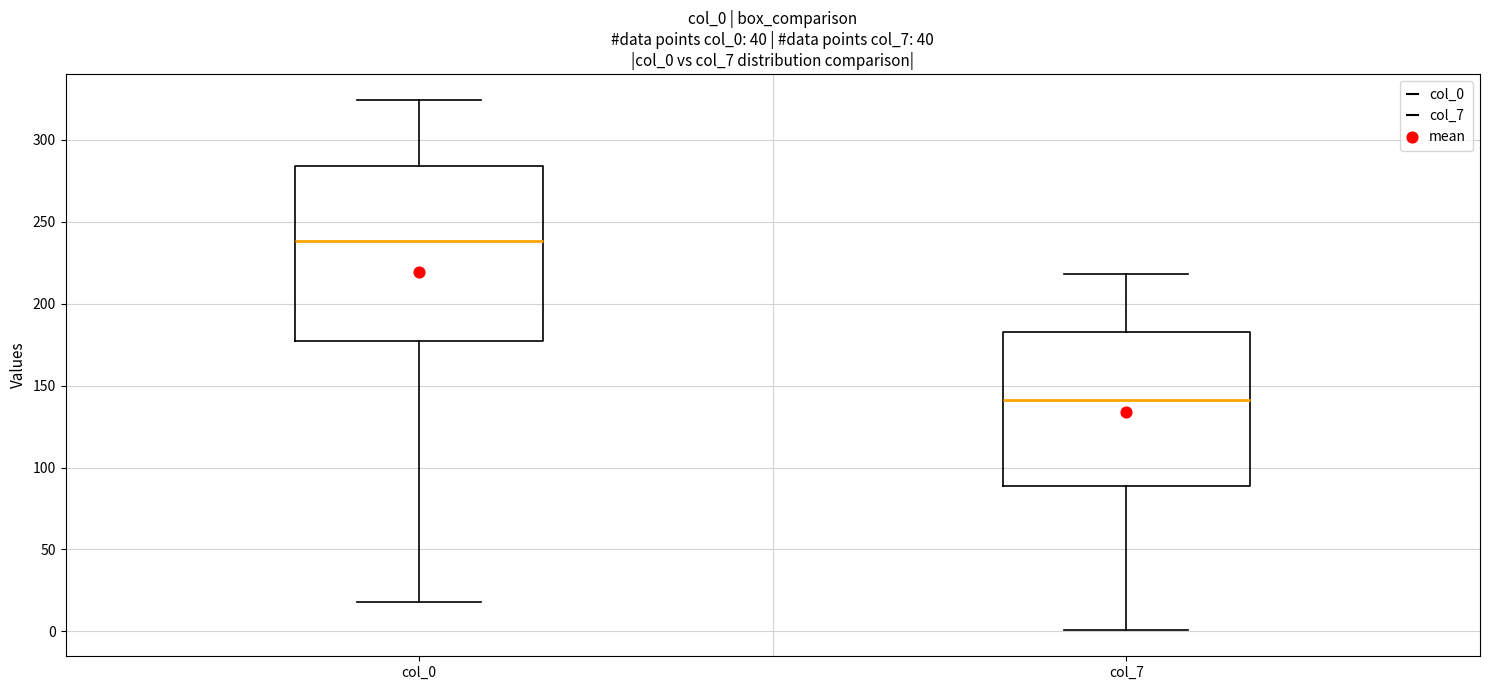

Reading left to right, read every box against the y-axis: the position of its median line, the range the box covers, and the ends of its whiskers. The values are not printed on the chart, so give them approximately, as read against the axis.

col_0: median 240, box 180 to 285, whiskers 20 to 325
col_7: median 140, box 90 to 185, whiskers 0 to 220